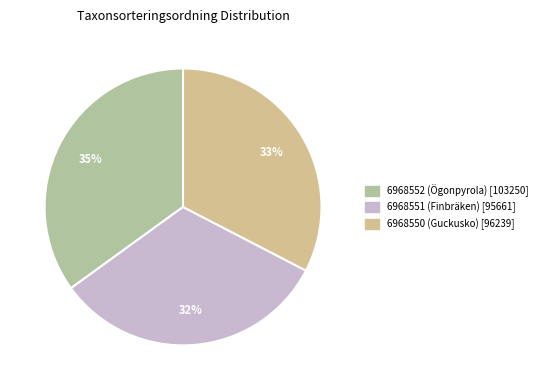

Which slice is the smallest?

6968551 (Finbräken)